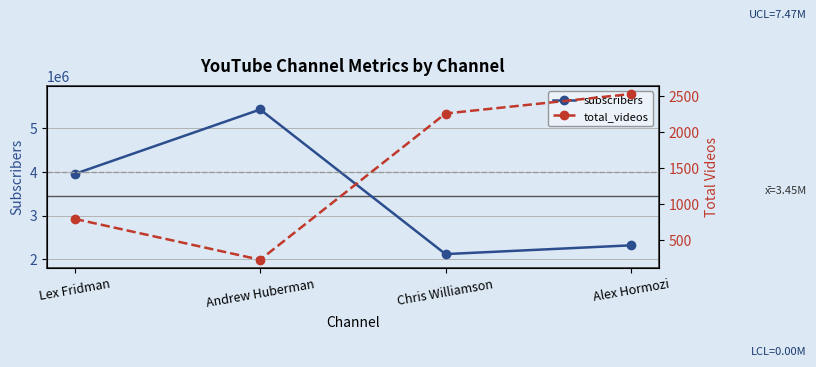

Between Andrew Huberman and Chris Williamson, which is larger?

Andrew Huberman